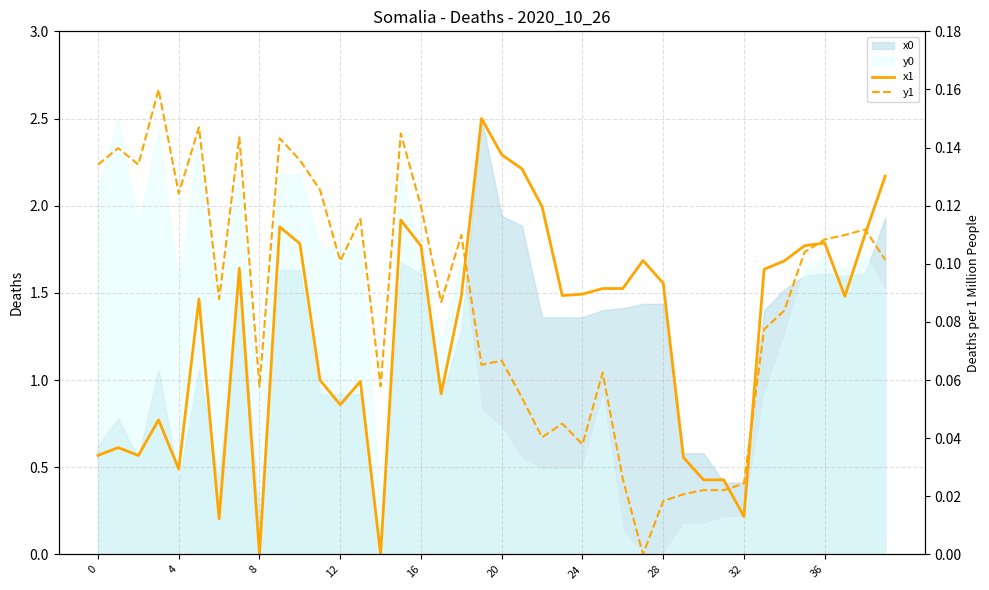

What is the label of the 37th point from the left?

36